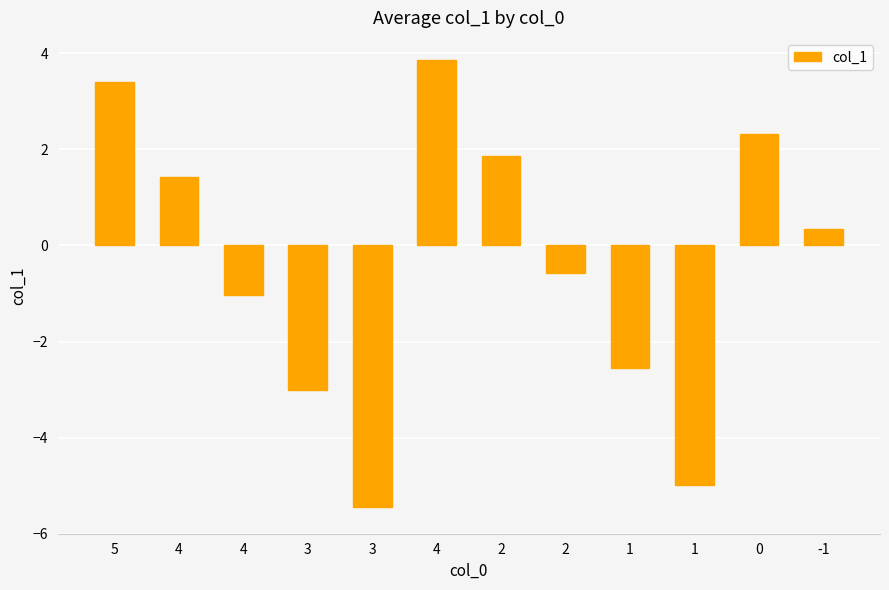

Reading right to left, transcribe all the data shown in this chart.

0.3	2.3	-5.0	-2.6	-0.6	1.9	3.9	-5.4	-3.0	-1.0	1.4	3.4